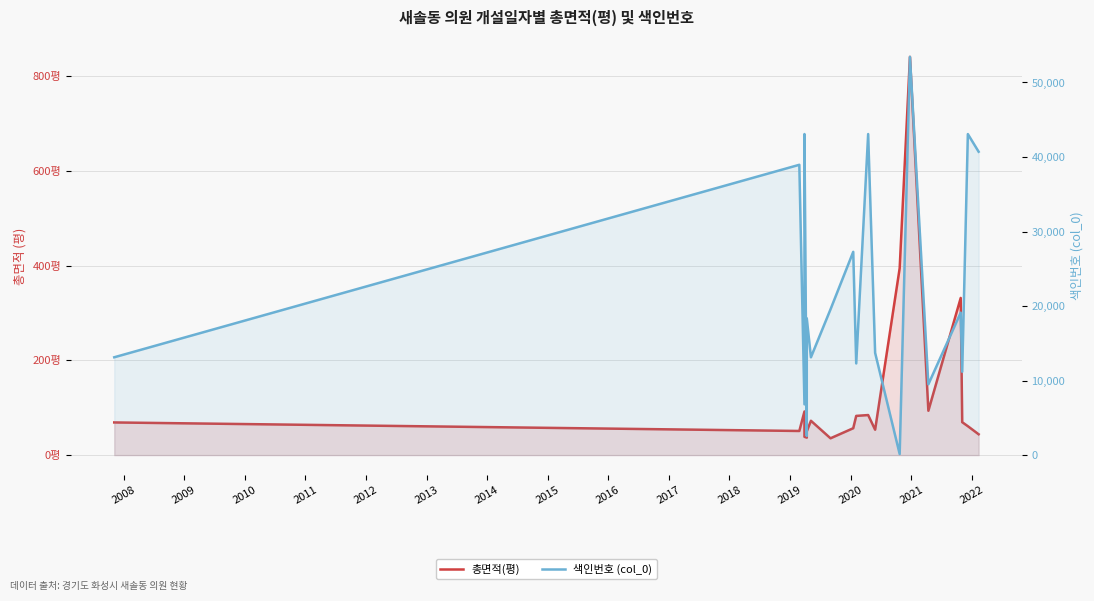

List the series in order of their peak value, highest first.

색인번호 (col_0), 총면적(평)